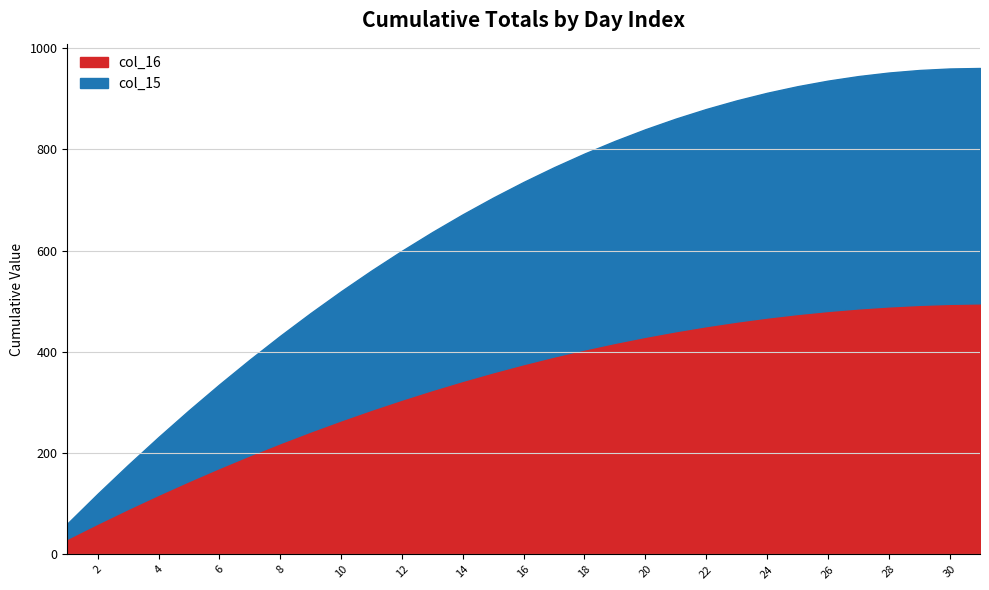

What is the highest value of the col_16 series?

496